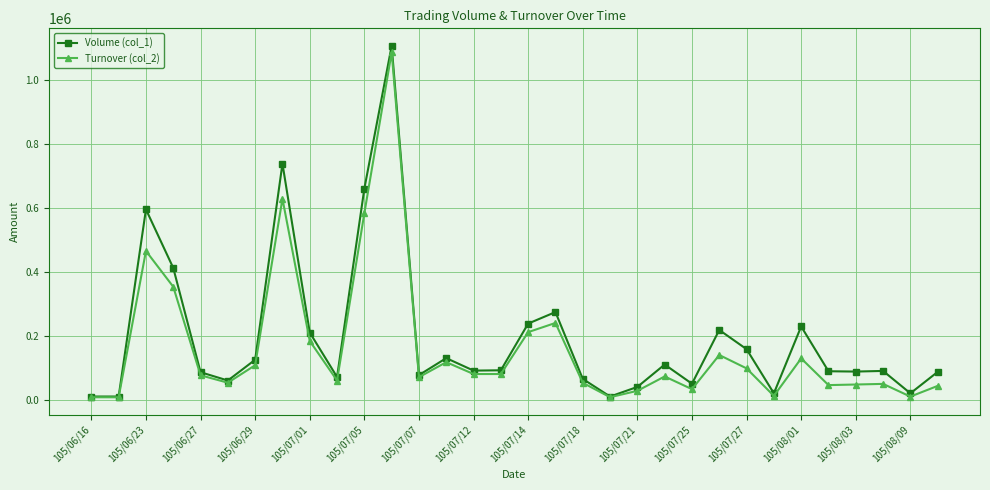

List the series in order of their overall mean, lowest first.

Turnover (col_2), Volume (col_1)